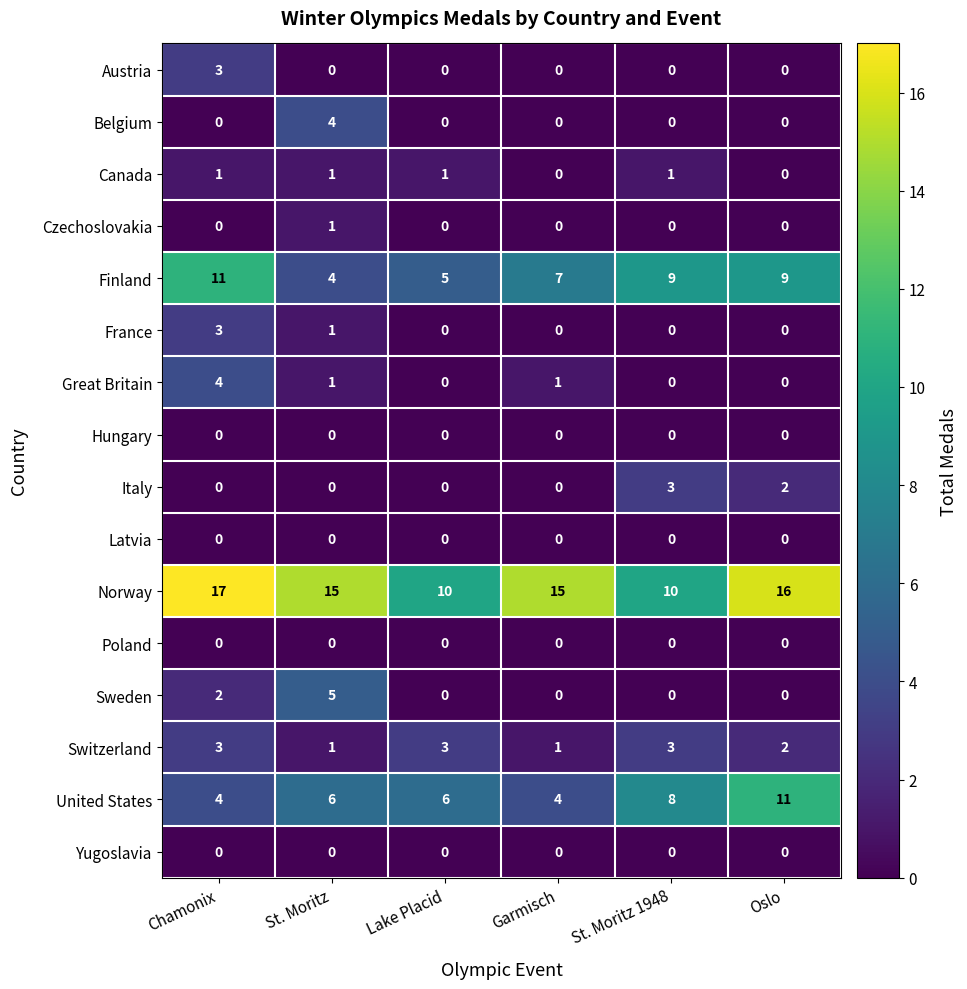

At which label does United States reach its peak?

Oslo